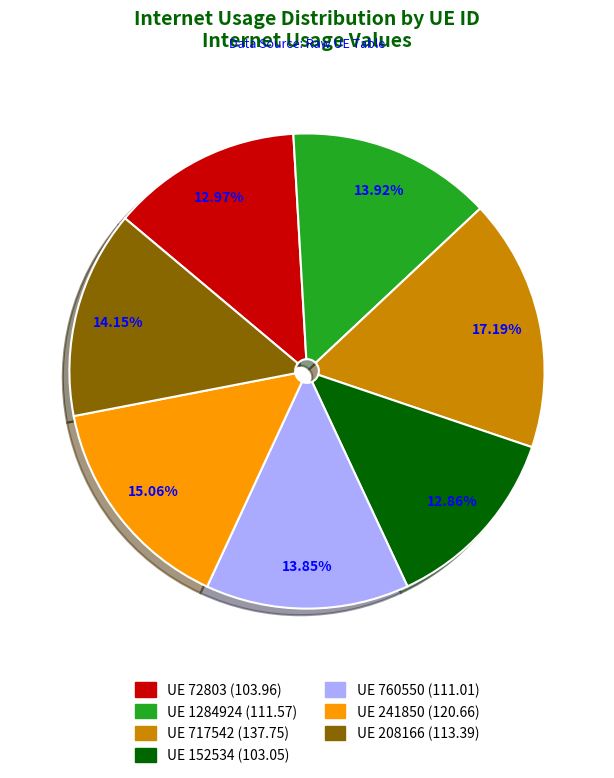

Do UE 152534 (103.05) and UE 717542 (137.75) together represent more than half of the pie?

No